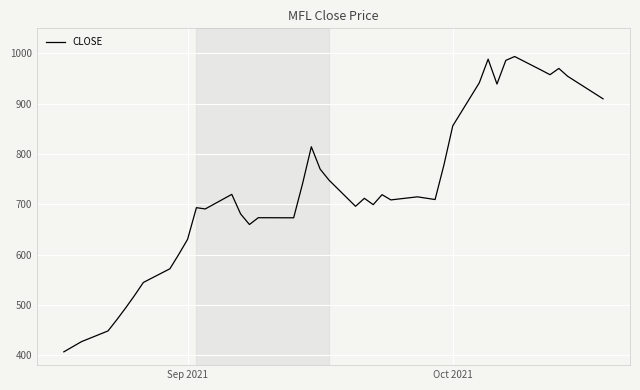

What is the greatest value displayed?

994.0